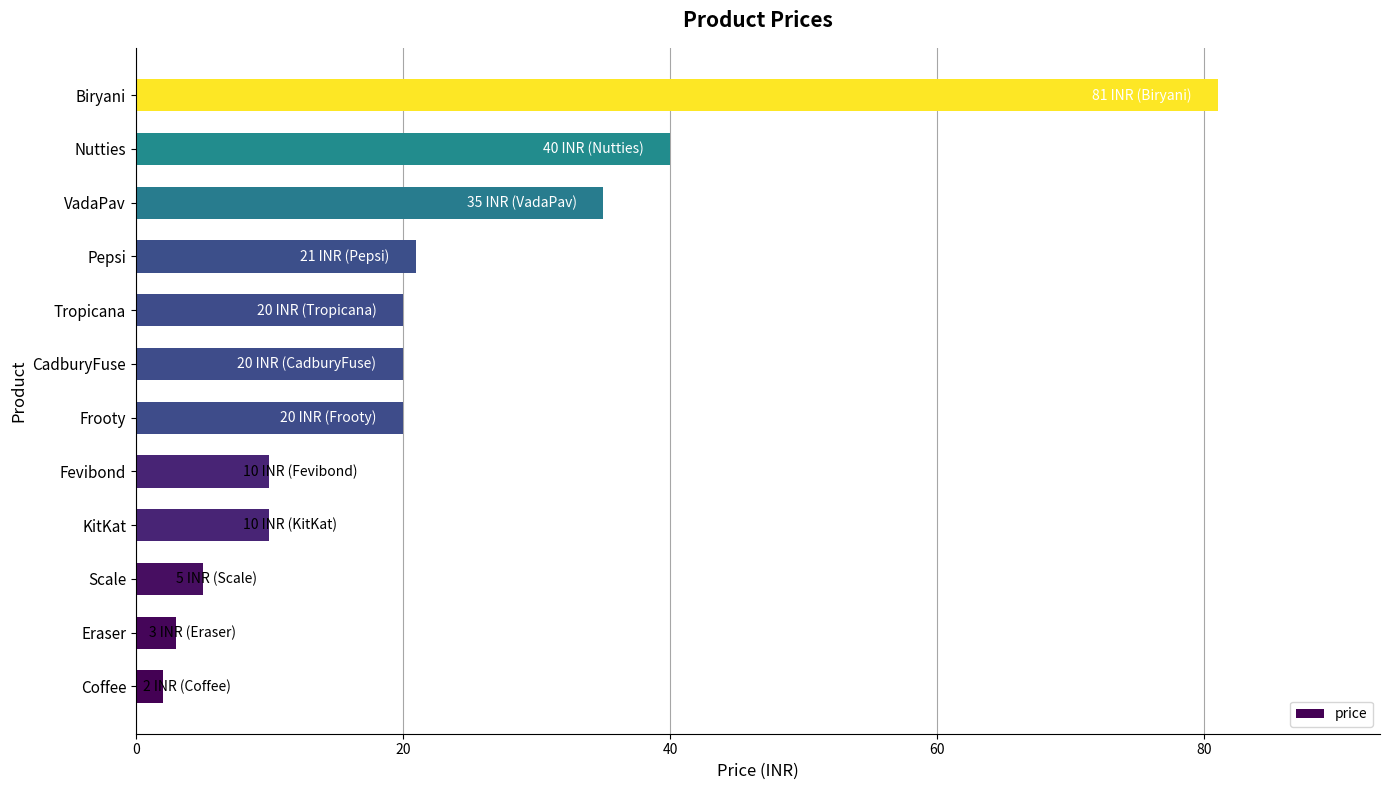

How many bars are there in total?

12